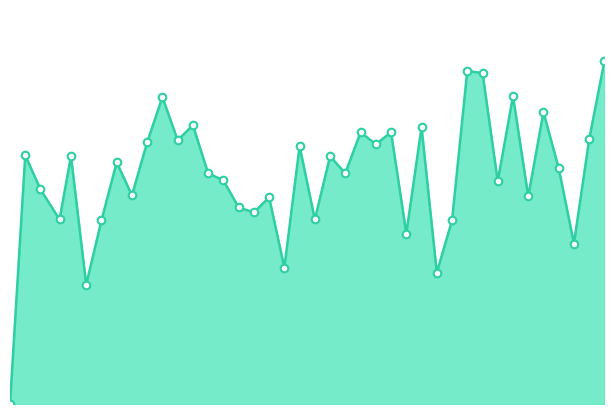

Which series reaches the maximum Y coordinate?

%CPU line